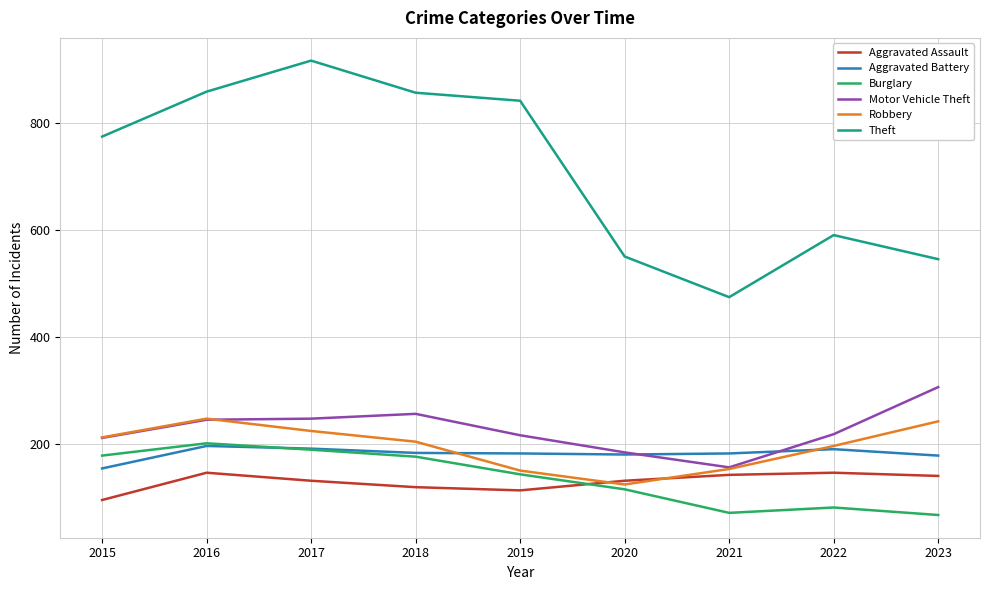

What is the difference between the maximum and minimum values in the Motor Vehicle Theft series?

150